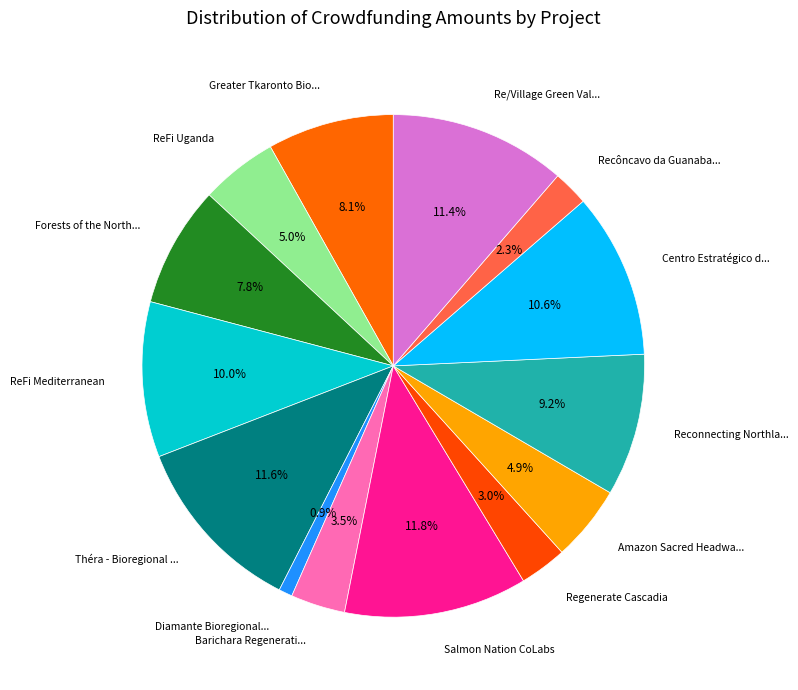

Count the number of slices in the pie.

14